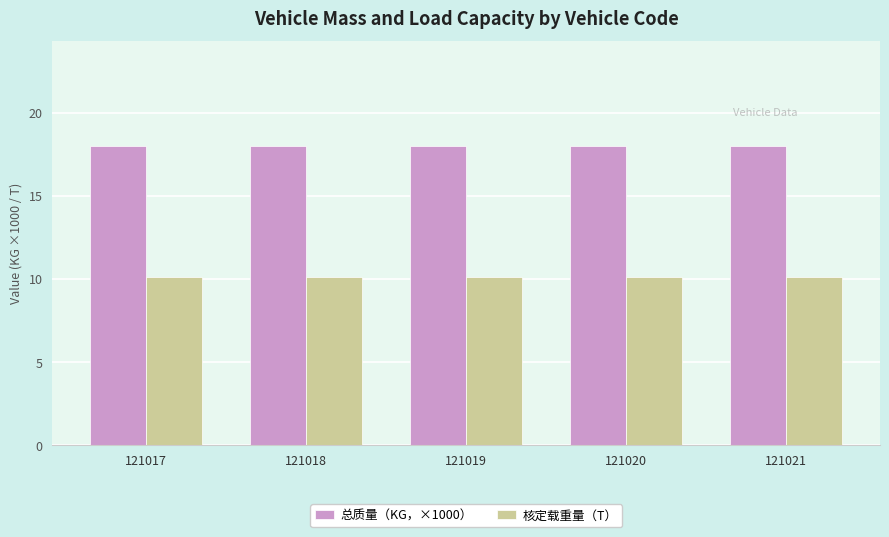

What is the minimum value shown in the chart?

10.1